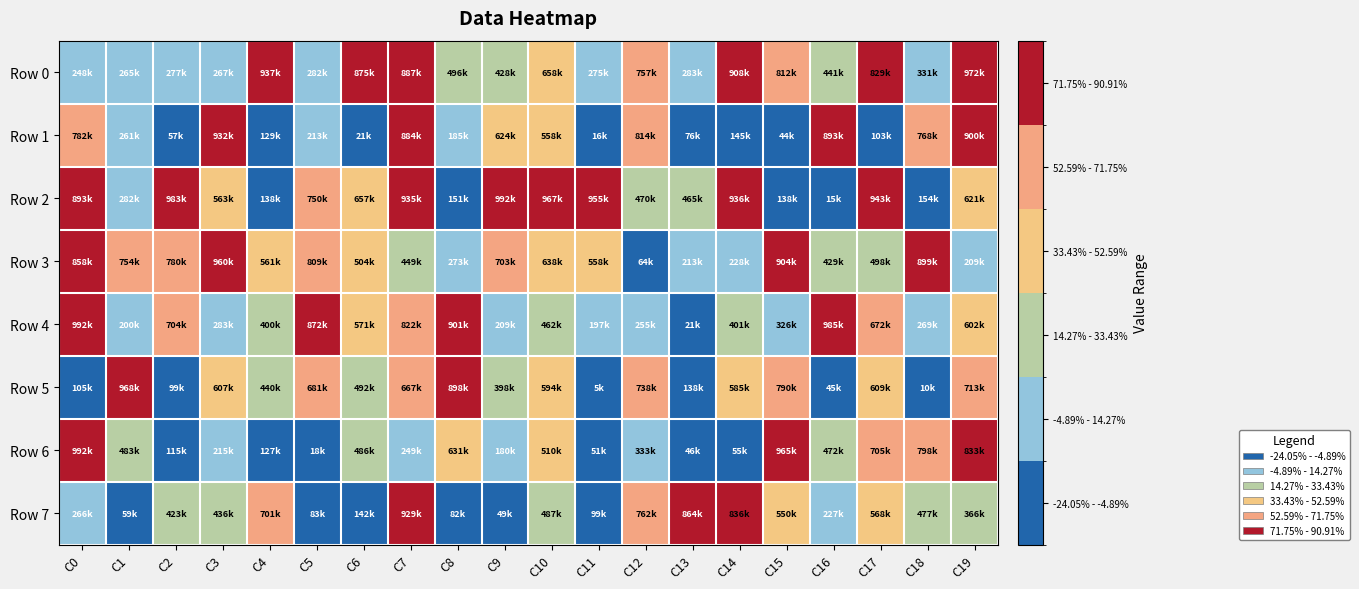

Which series has the largest range (max minus min)?

Row 2